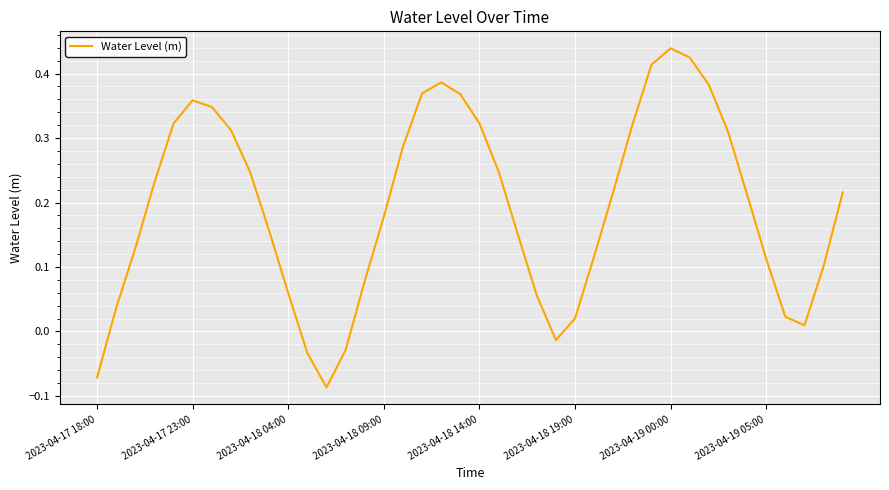

How many negative values are there?

5